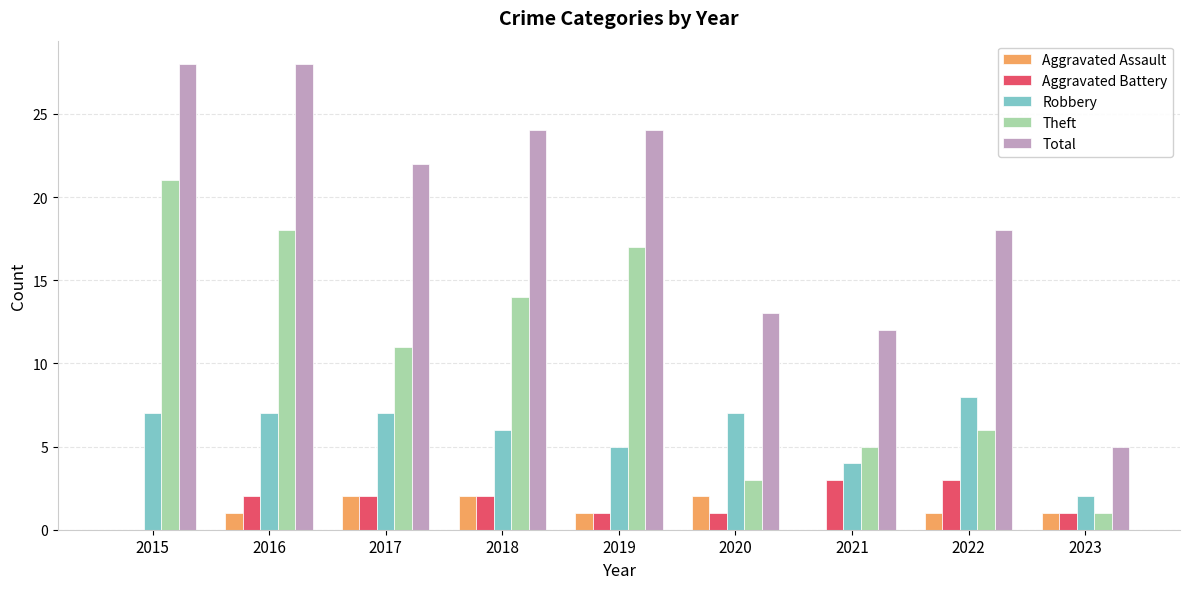

Which series has the widest spread of values?

Total